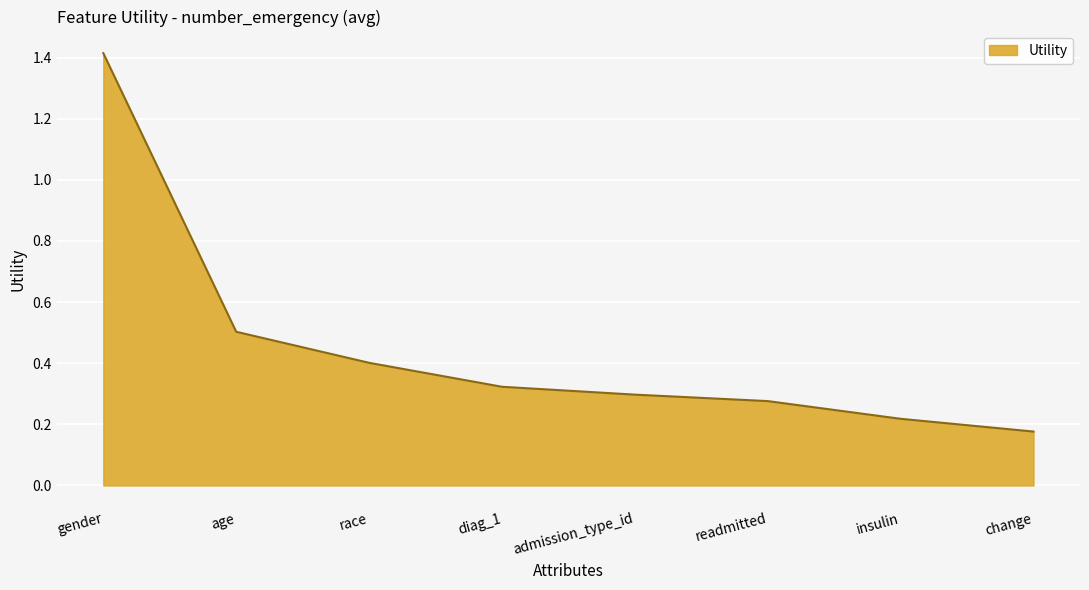

What is the sum of the values at age and diag_1?

0.8